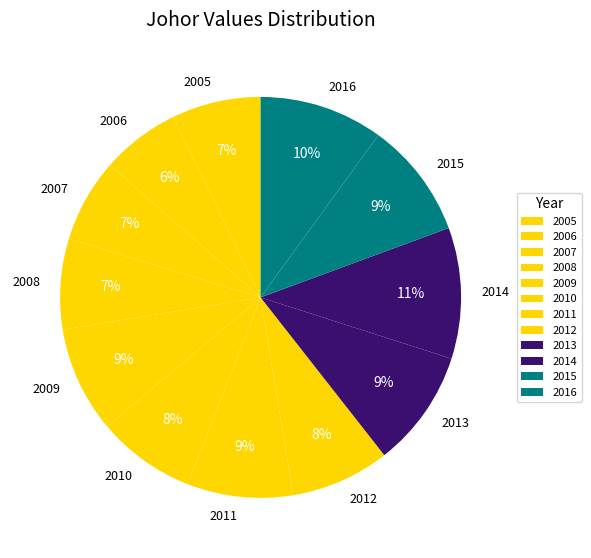

Which slice is the largest?

2014